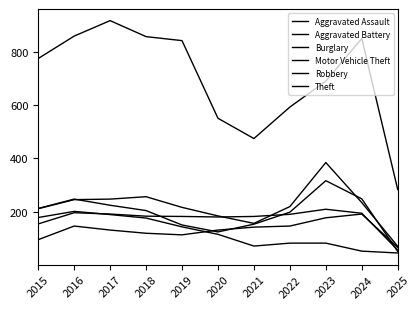

What is the sum of all Aggravated Assault values?

1457